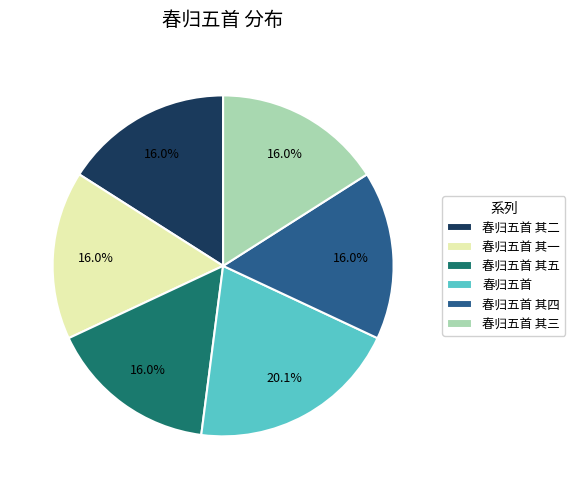

To the nearest percent, what is the difference between the 春归五首 其二 and 春归五首 slice percentages?

4%